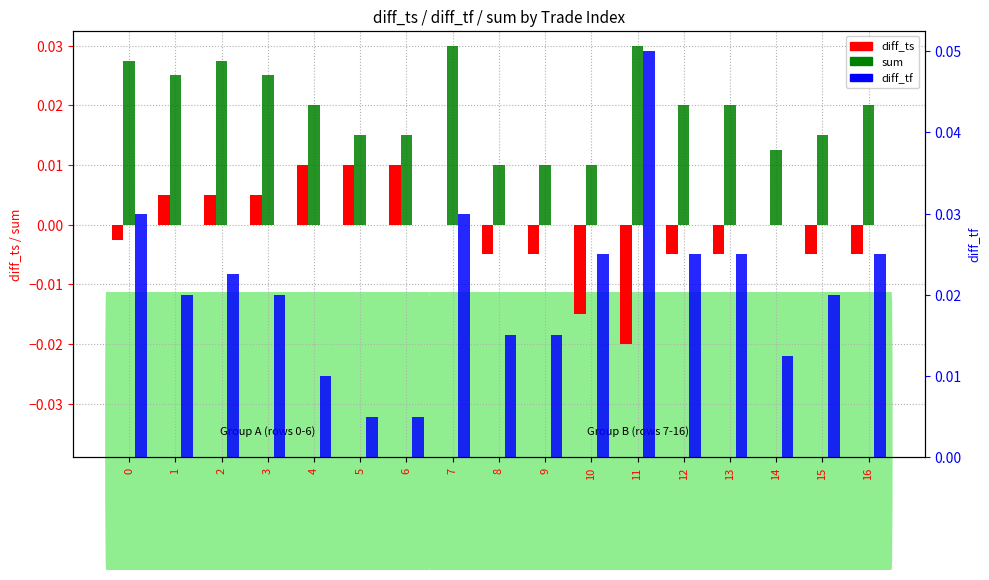

Reading right to left, what are all the values shown in this chart?

diff_ts: -0.0	-0.0	0.0	-0.0	-0.0	-0.0	-0.0	-0.0	-0.0	0.0	0.0	0.0	0.0	0.0	0.0	0.0	-0.0
sum: 0.0	0.0	0.0	0.0	0.0	0.0	0.0	0.0	0.0	0.0	0.0	0.0	0.0	0.0	0.0	0.0	0.0
diff_tf: 0.0	0.0	0.0	0.0	0.0	0.1	0.0	0.0	0.0	0.0	0.0	0.0	0.0	0.0	0.0	0.0	0.0